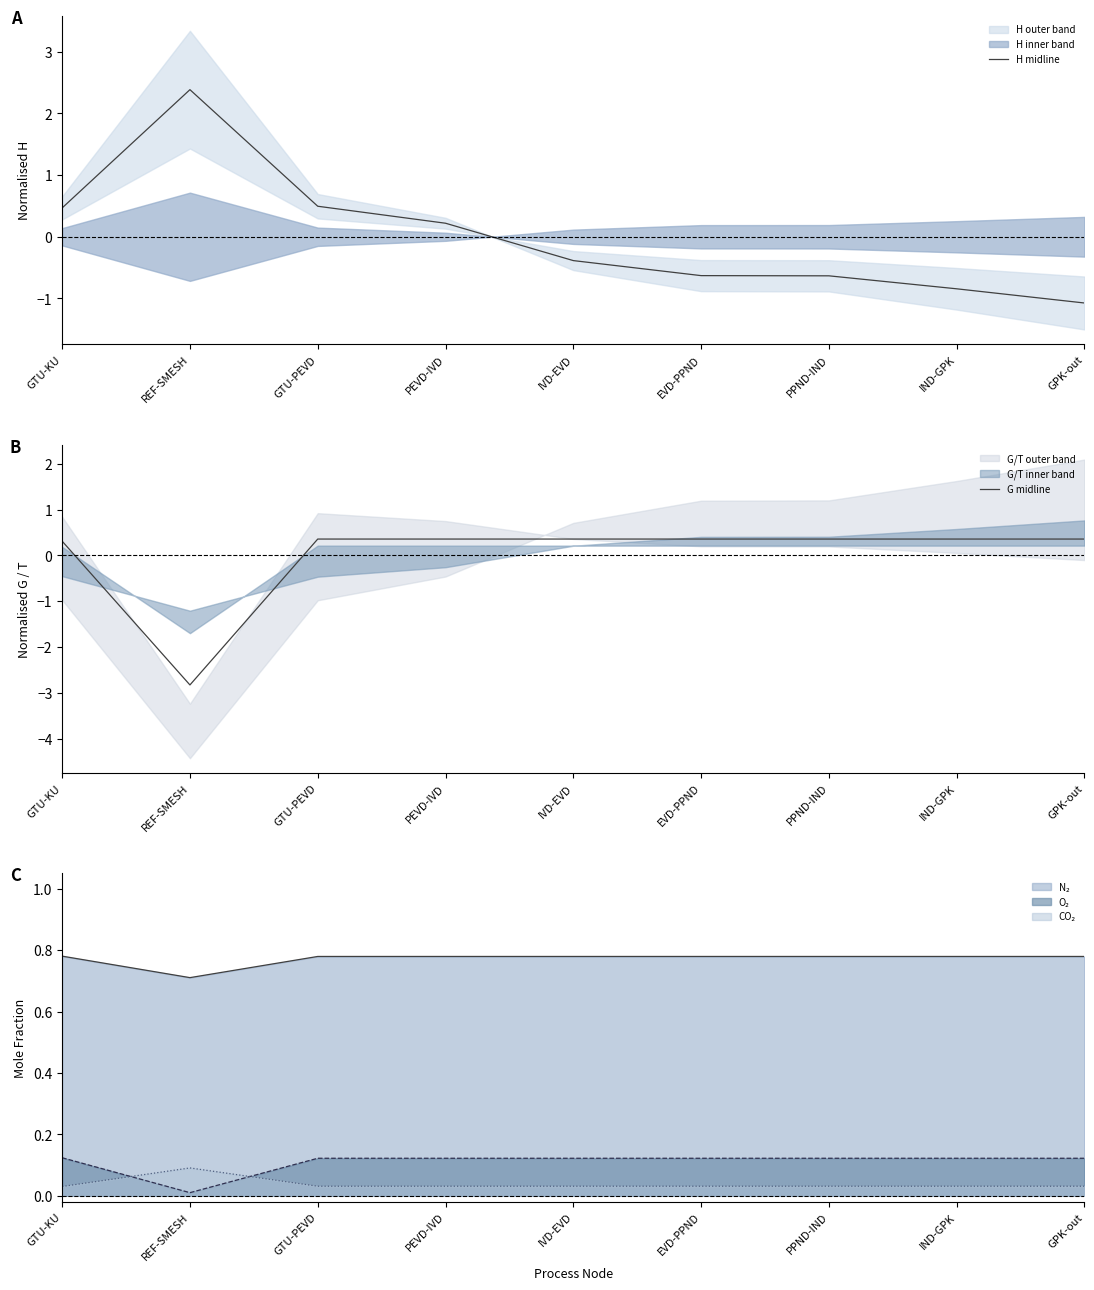

In H midline, how many points are higher than both neighbors (excluding endpoints)?

1